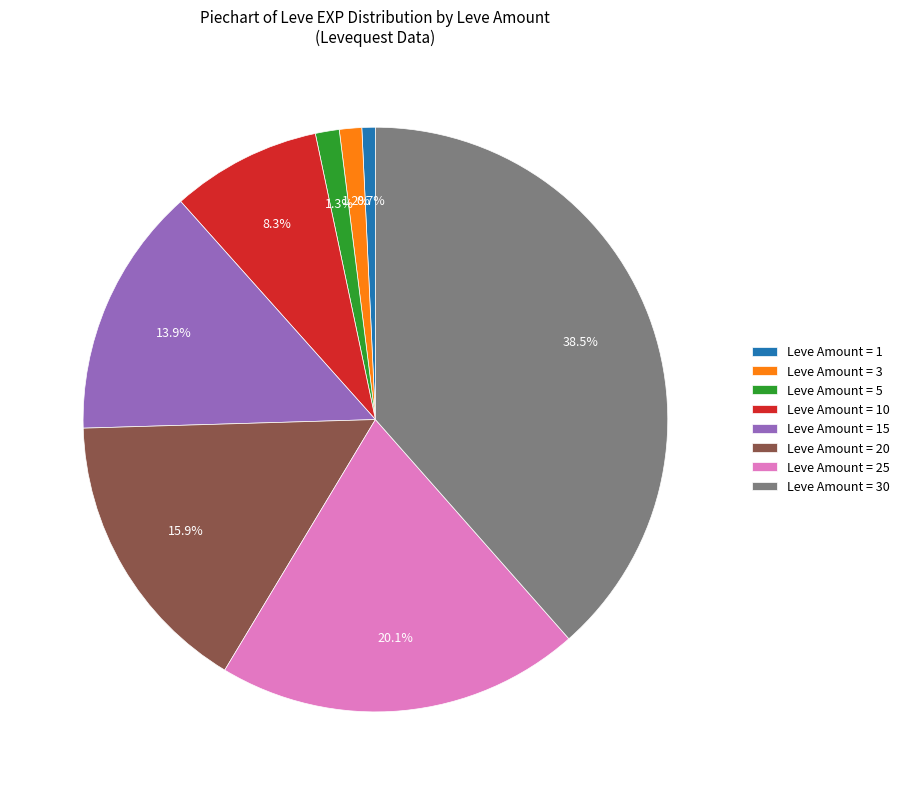

Does Leve Amount = 3 represent more than half of the total?

No